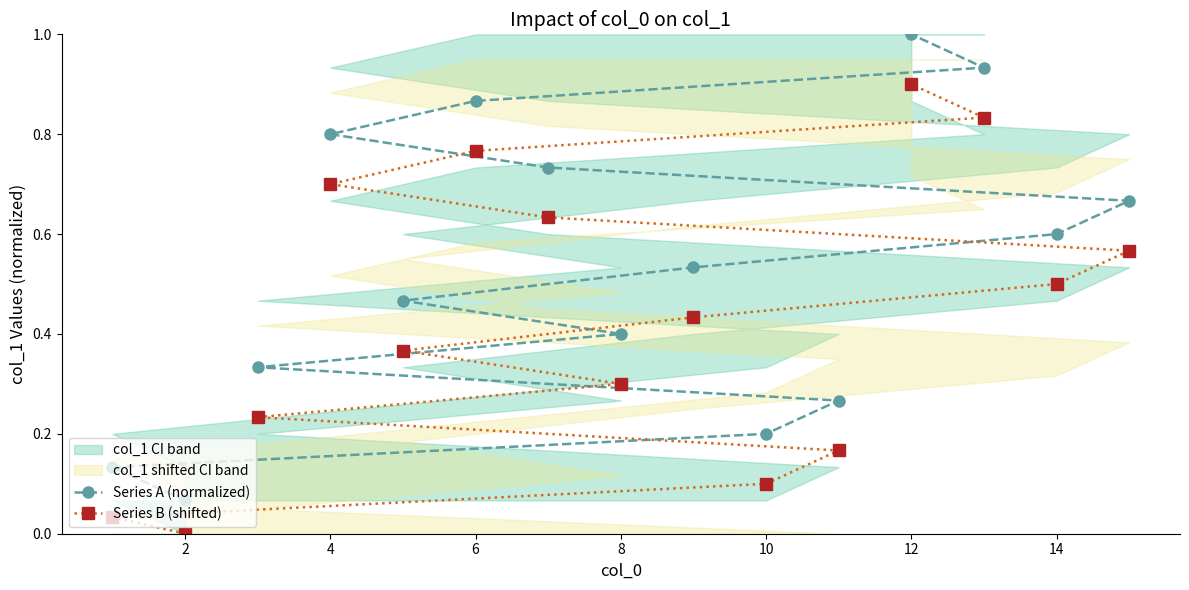

Is it true that Series A (normalized) equals 0.2 at 12?

False